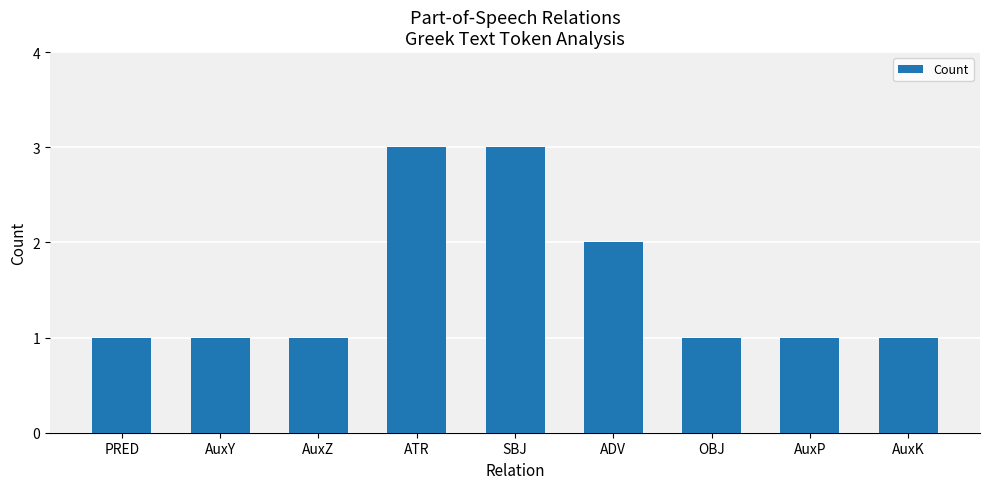

What position from the right is SBJ?

5